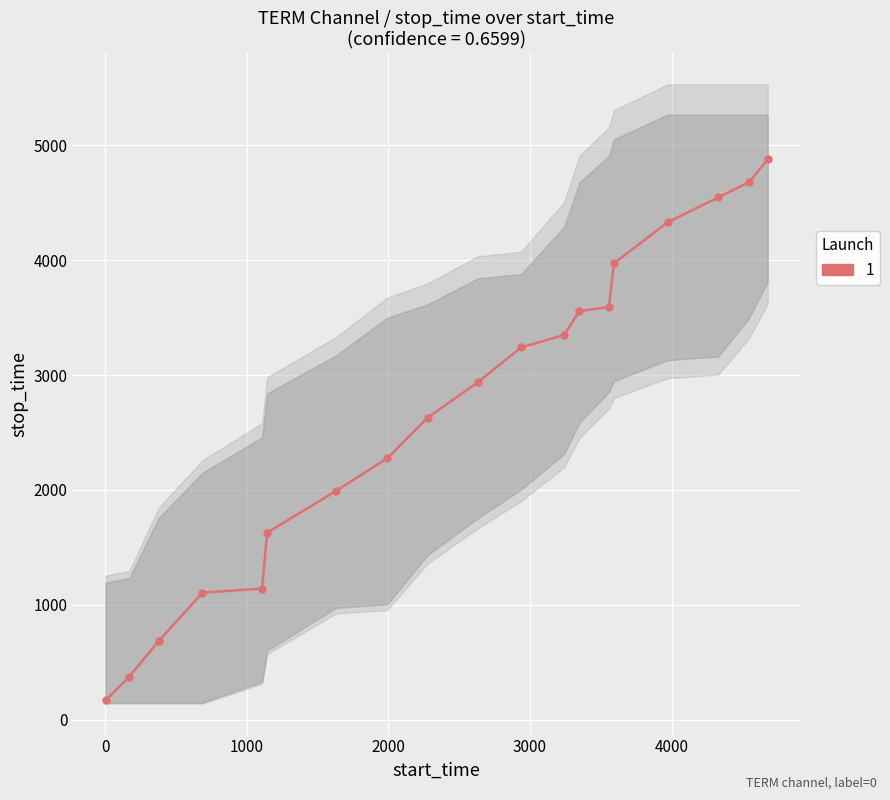

What is the difference between the values at 3241 and 377?

2663